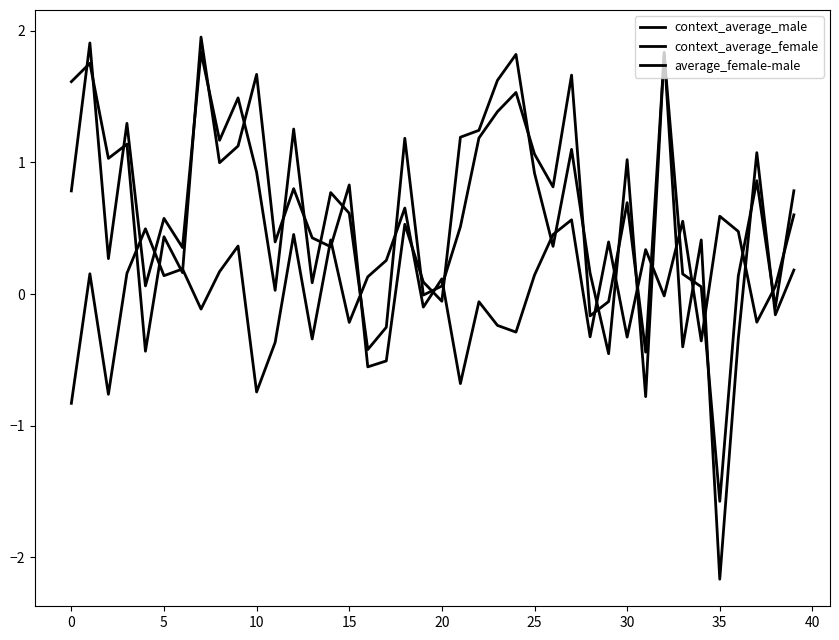

Is this an area chart (filled region under the line)?

No